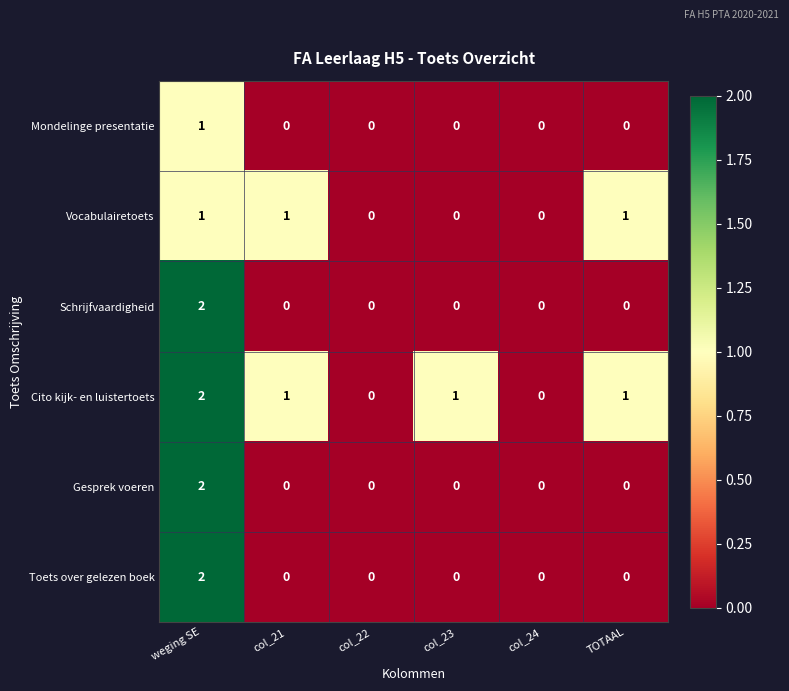

The value of Mondelinge presentatie at col_24 is 0. True or false?

True